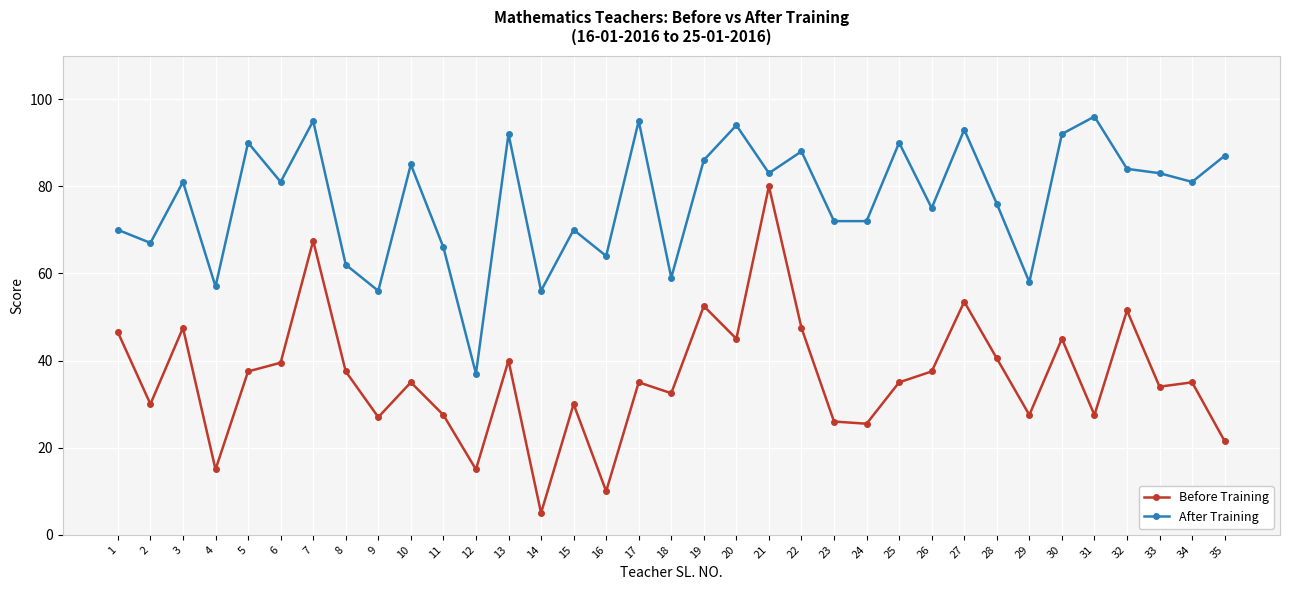

True or false: After Training and Before Training cross at least once.

False